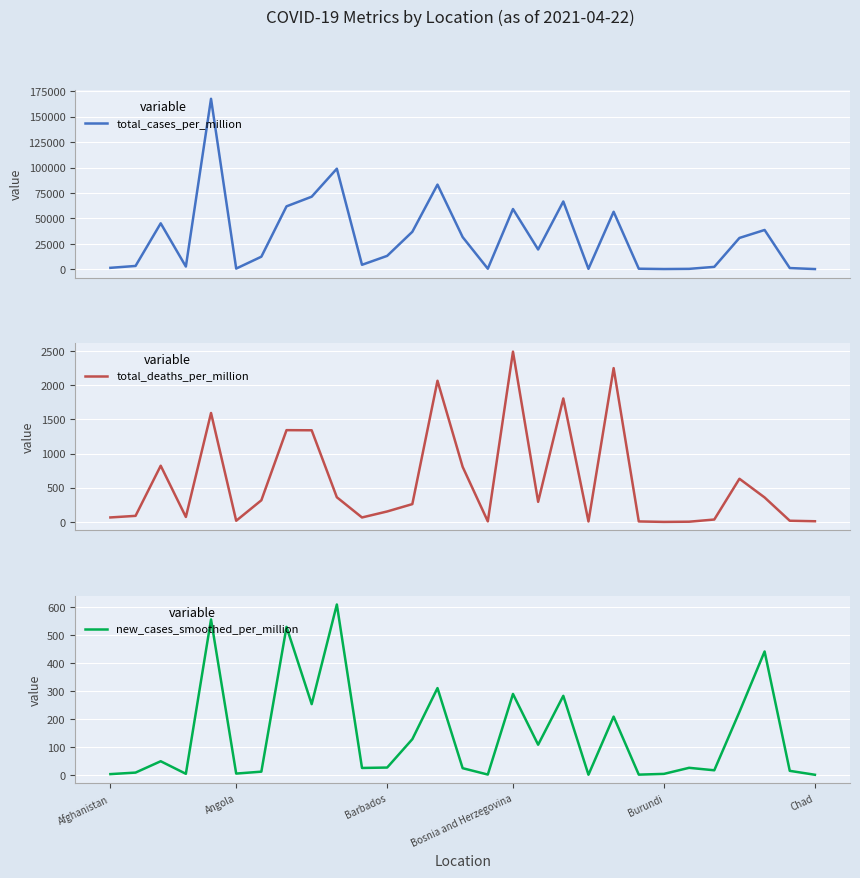

True or false: total_cases_per_million and total_deaths_per_million intersect in this chart.

False